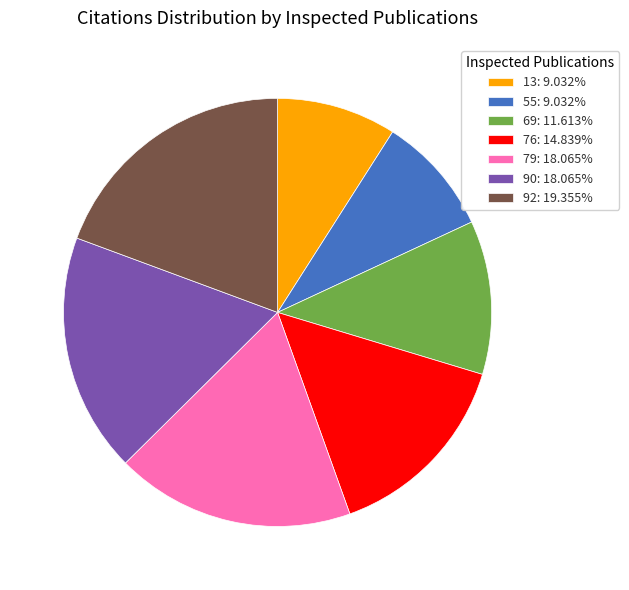

Is the sum of 13: 9.032% and 55: 9.032% greater than half?

No